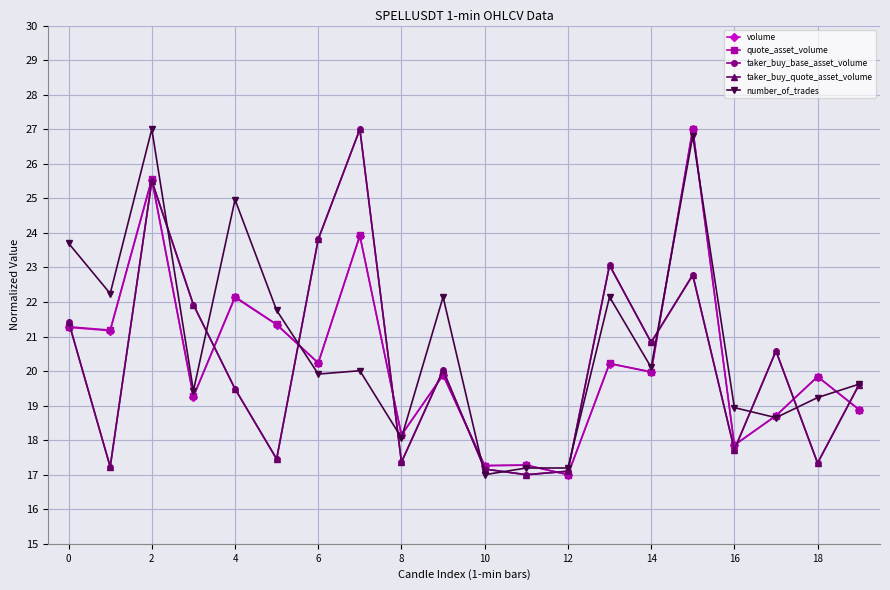

True or false: taker_buy_quote_asset_volume has more than 0 interior local peaks.

True